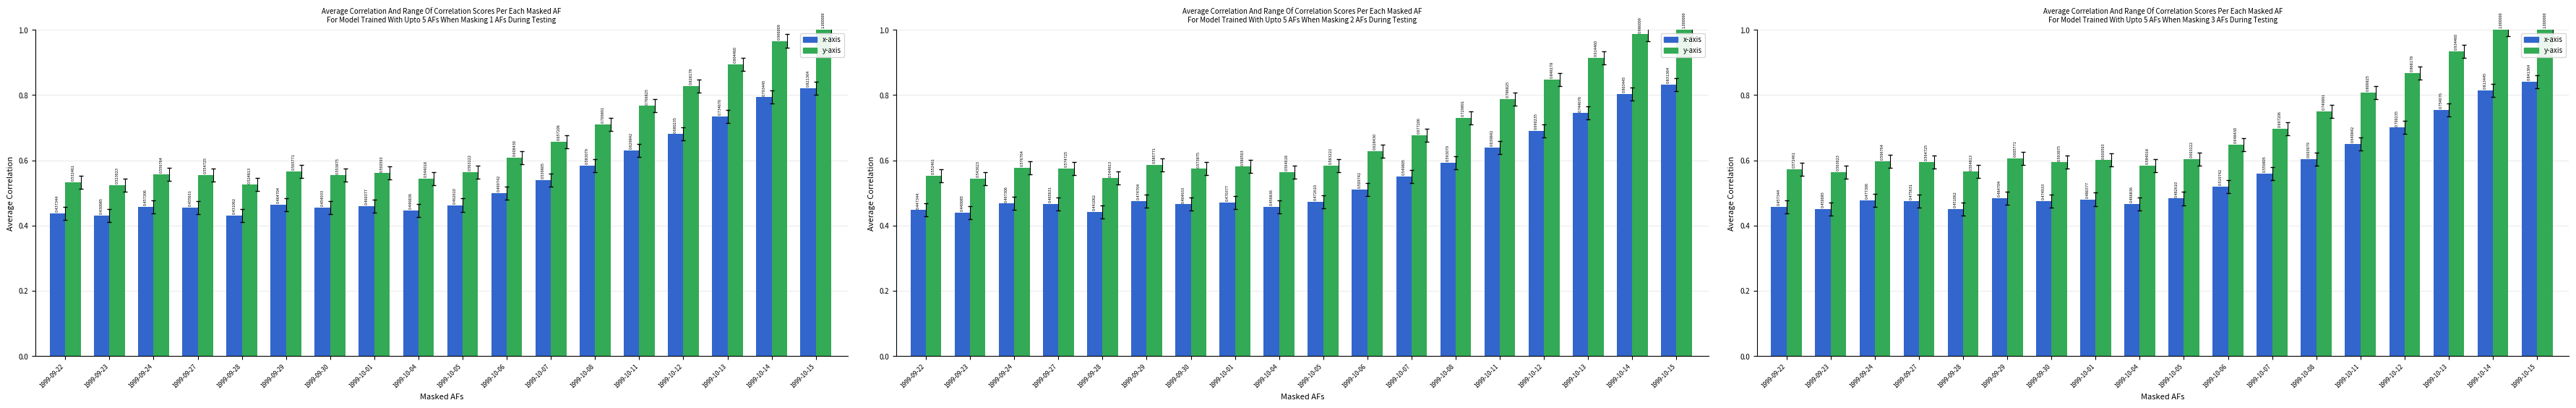

At which label is Adj Close closest to 0?

1999-09-23